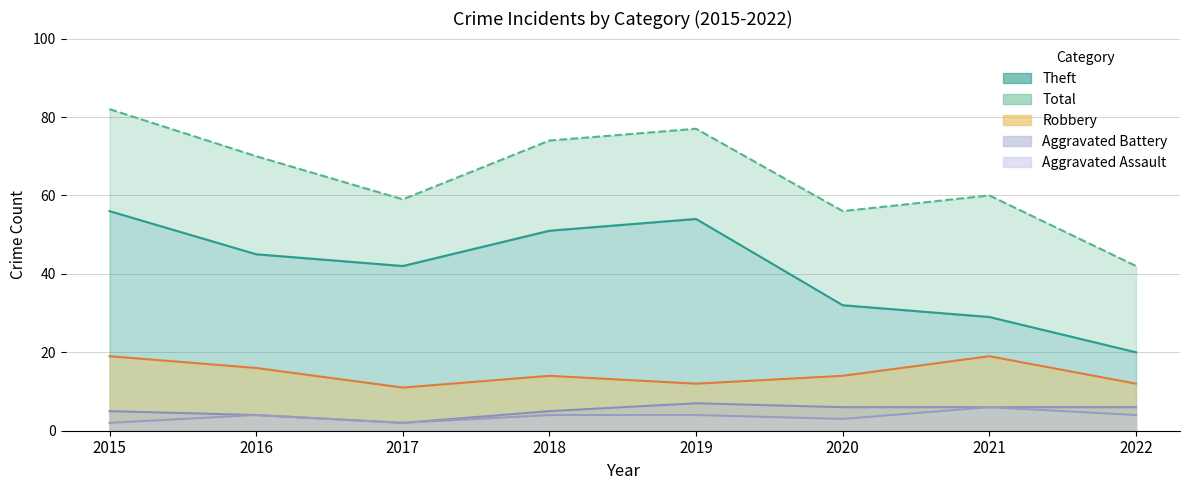

Reading left to right, what are all the values shown in this chart?

Robbery: 2015=19	2016=16	2017=11	2018=14	2019=12	2020=14	2021=19	2022=12
Theft: 2015=56	2016=45	2017=42	2018=51	2019=54	2020=32	2021=29	2022=20
Aggravated Assault: 2015=2	2016=4	2017=2	2018=4	2019=4	2020=3	2021=6	2022=4
Aggravated Battery: 2015=5	2016=4	2017=2	2018=5	2019=7	2020=6	2021=6	2022=6
Total: 2015=82	2016=70	2017=59	2018=74	2019=77	2020=56	2021=60	2022=42